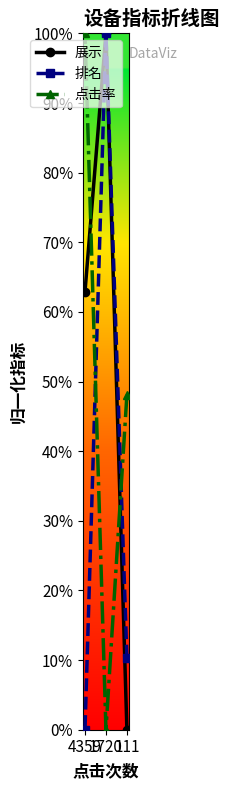

Does the chart have visible grid lines?

No